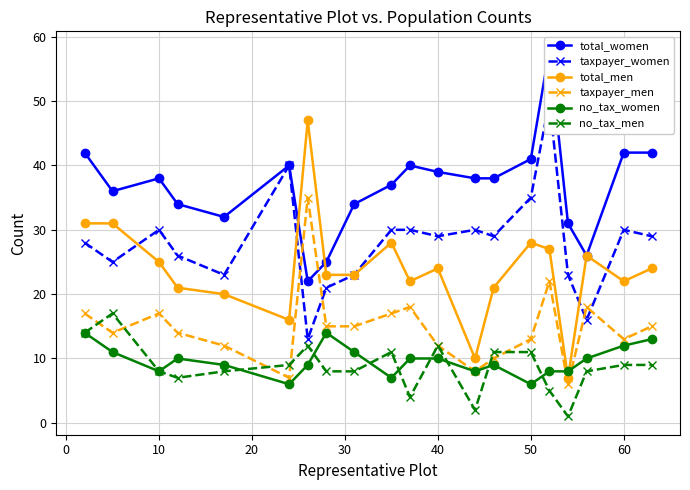

What is the greatest value displayed?

58